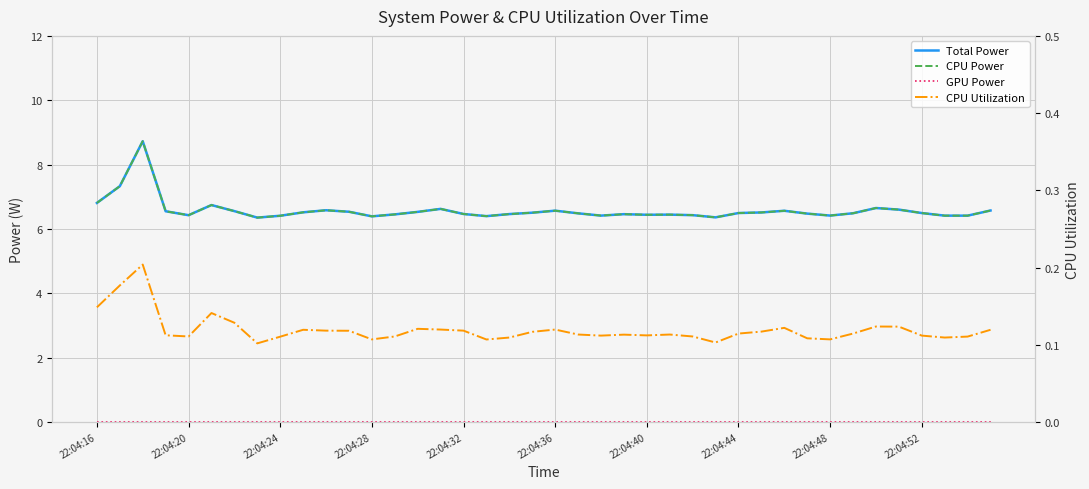

Which series has the widest spread of values?

Total Power